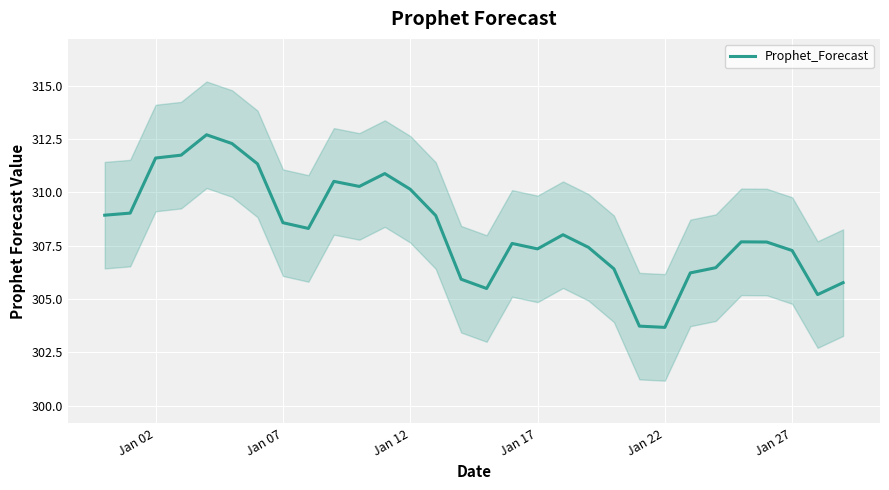

True or false: Prophet_Forecast has a value of 310.1 at Jan 12.

True